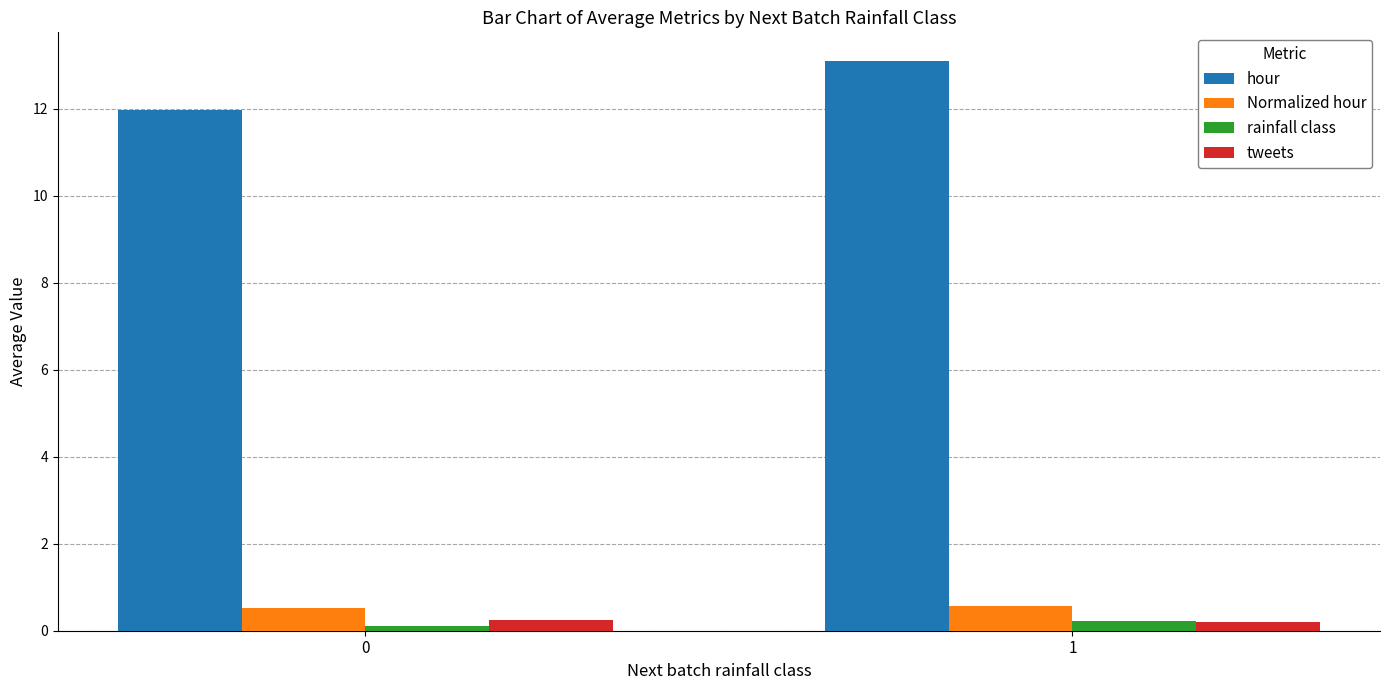

Between 0 and 1, which series saw the biggest shift?

hour